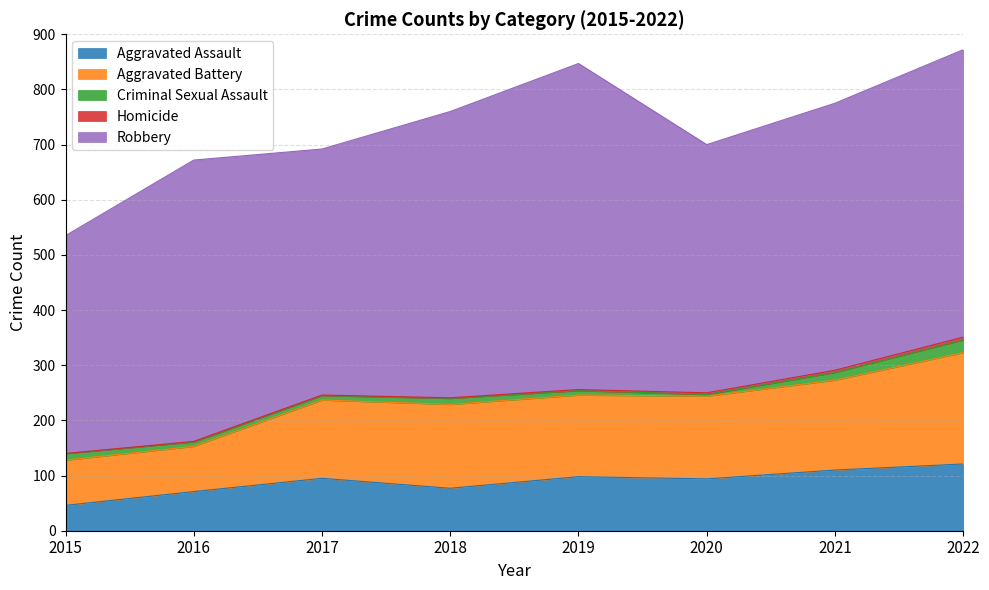

Between 2022 and 2018, which is larger?

2022